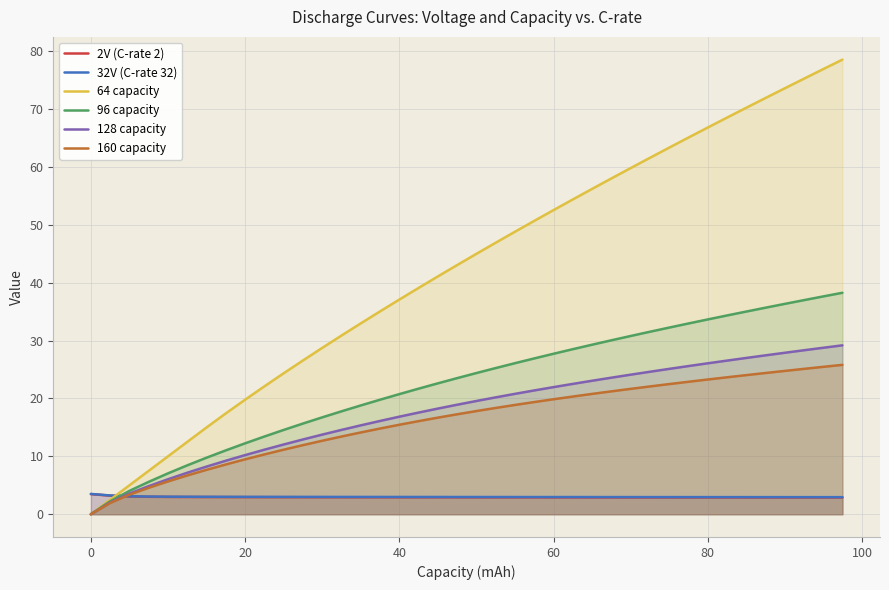

What is the maximum value shown in the chart?

78.5